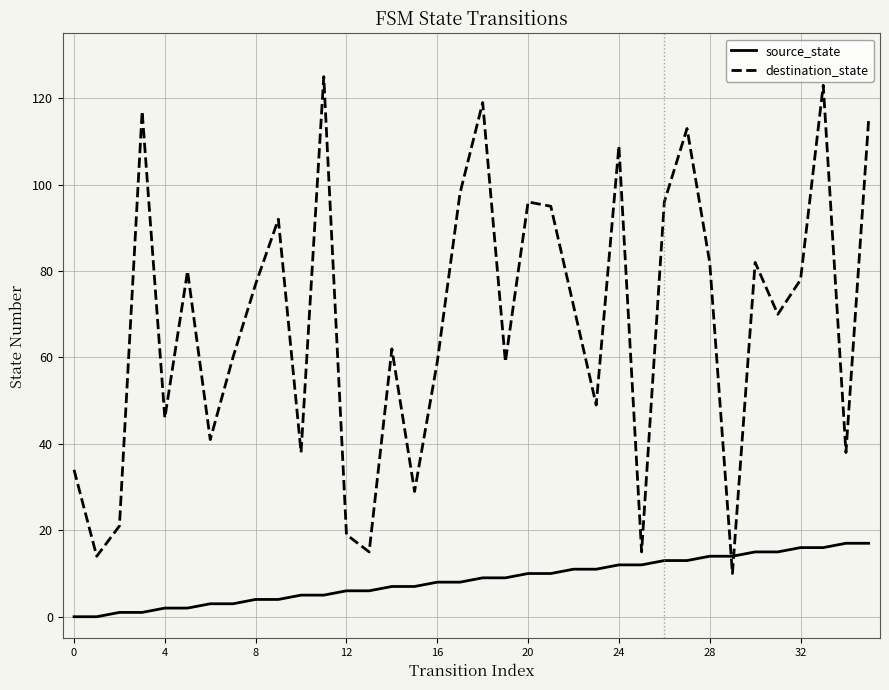

Which series has the largest total across all categories?

destination_state